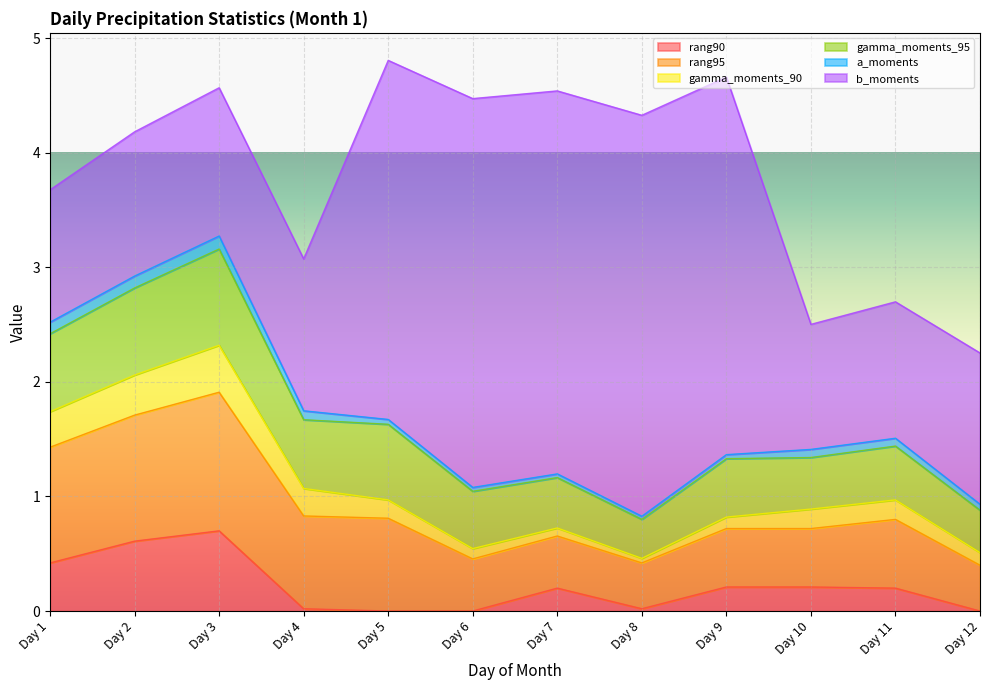

Which category has the highest value in the a_moments series?

Day 3